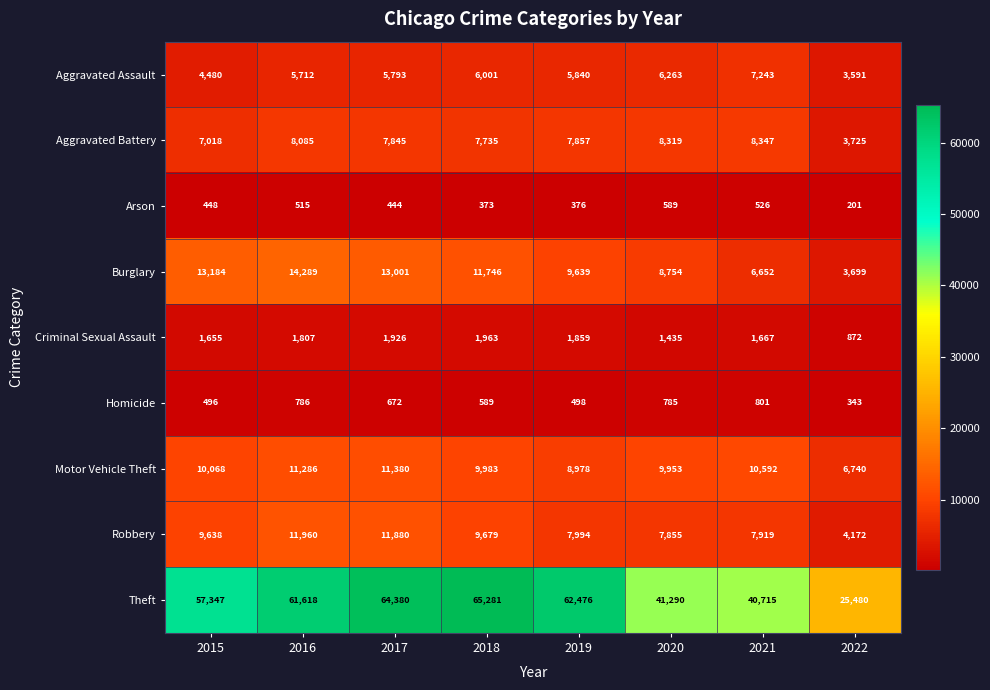

The value of Aggravated Assault at 2016 is 5712. True or false?

True